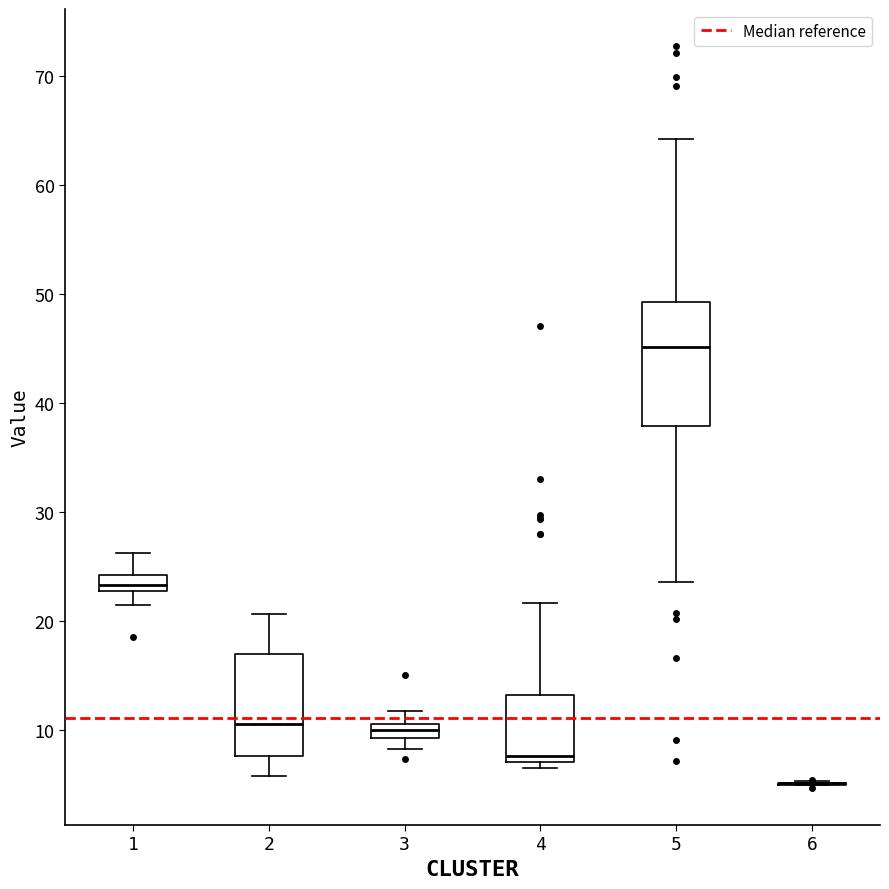

Which box is the tallest, from its lower edge to its upper edge?

5